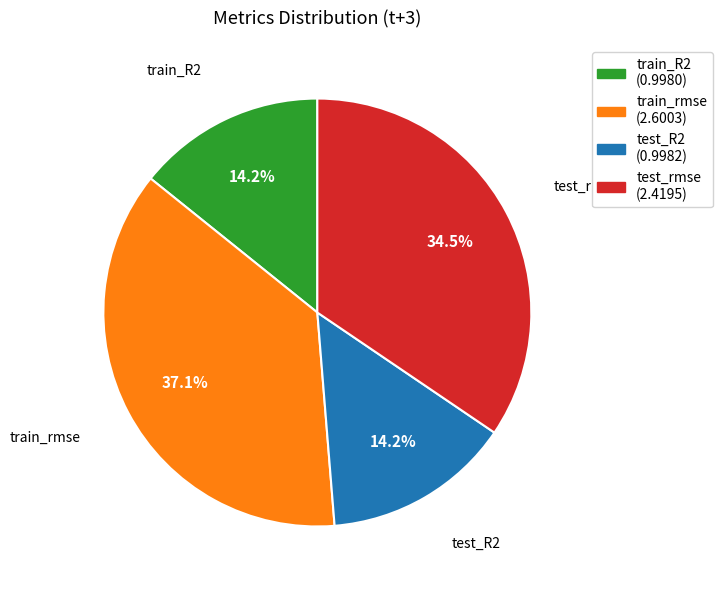

Between train_rmse (2.6003) and train_R2 (0.9980), which is larger?

train_rmse (2.6003)